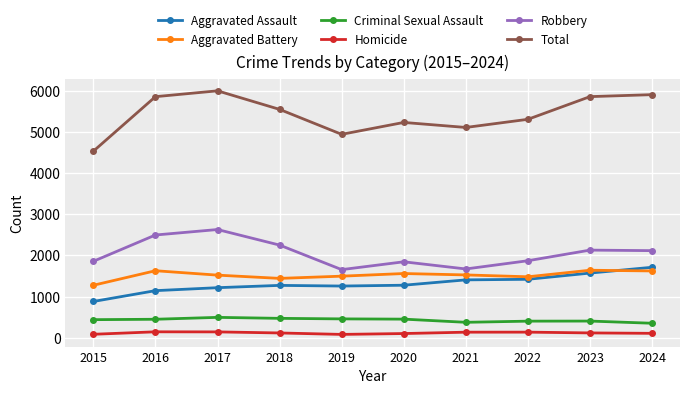

The Aggravated Battery series shows 581 at 2017. True or false?

False